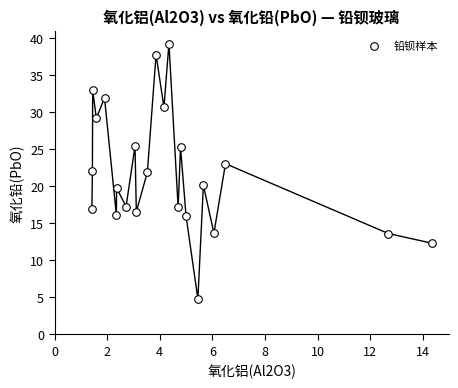

What is the range of Y values (max minus min)?

34.4